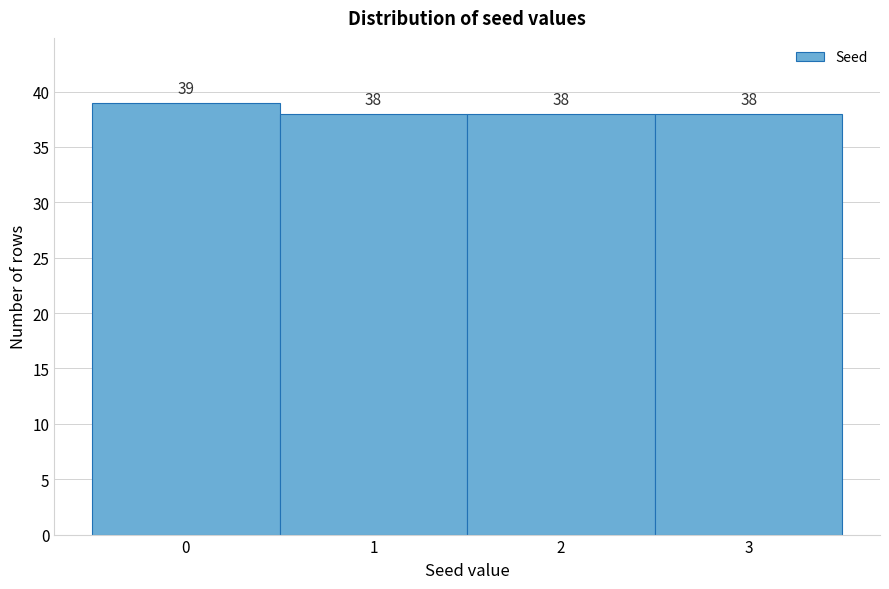

What is the height of the bar covering -0.5 to 0.5 on the x-axis?

39